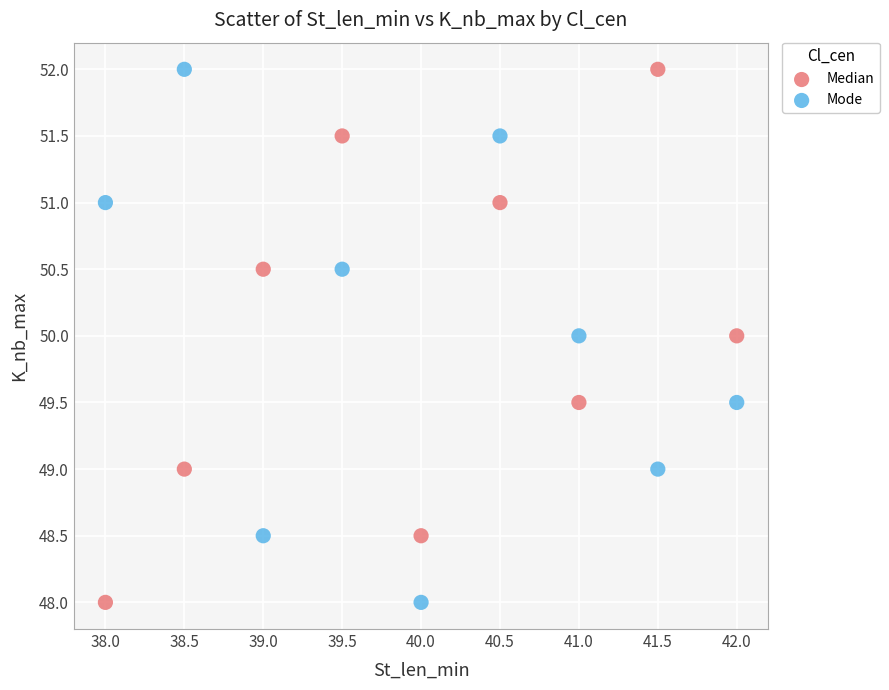

What is the X range (max minus min) for the scatter plot?

4.0